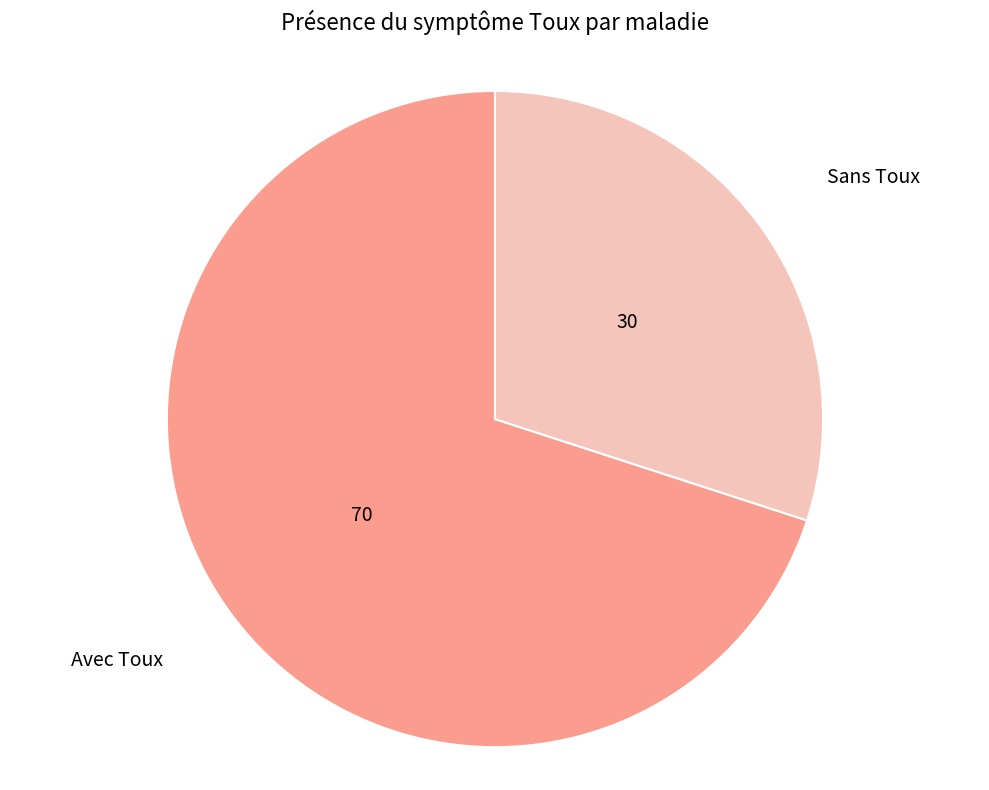

Which slice is the smallest?

Sans Toux